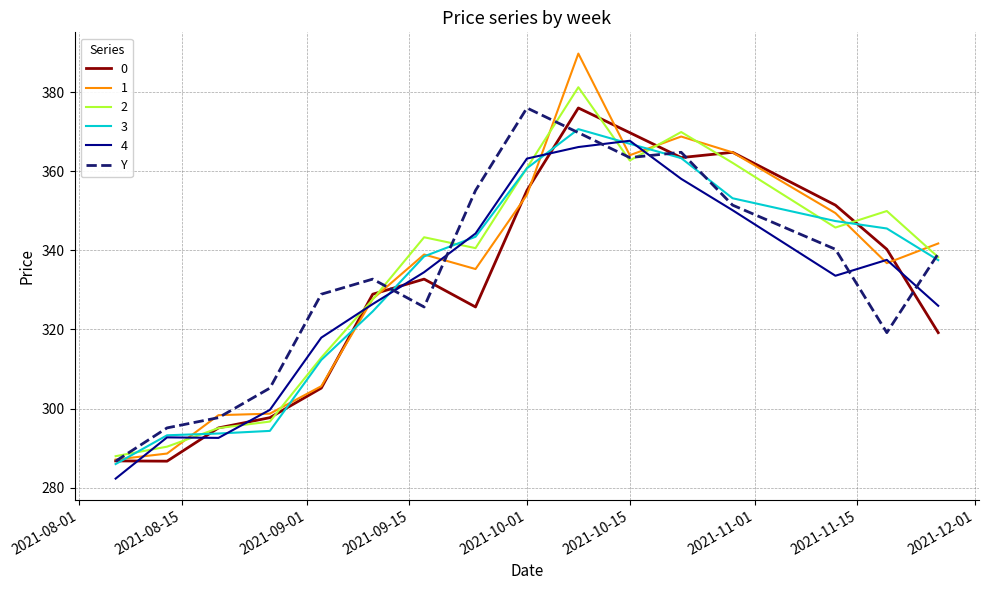

Which series ends up on top after the final intersection of 0 and 4?

4